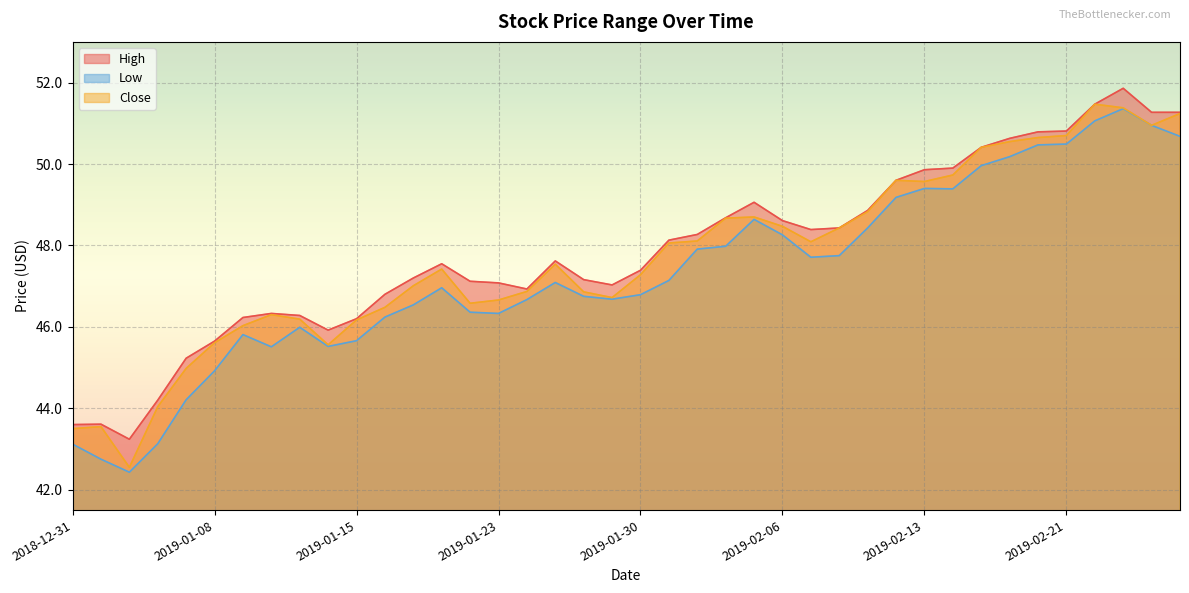

At which label does Close reach its peak?

2019-02-22